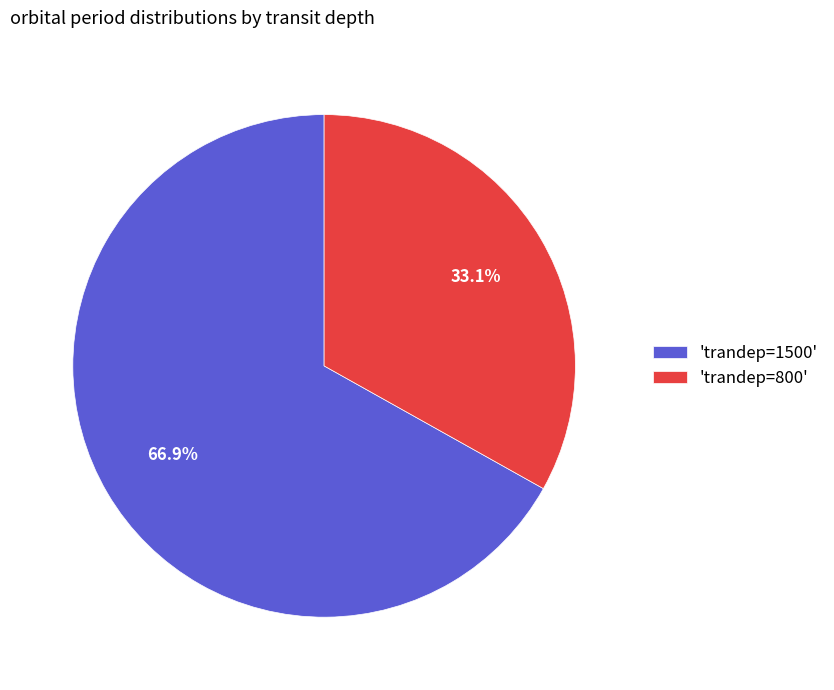

What is the total percentage of 'trandep=800' and 'trandep=1500'?

100.0%